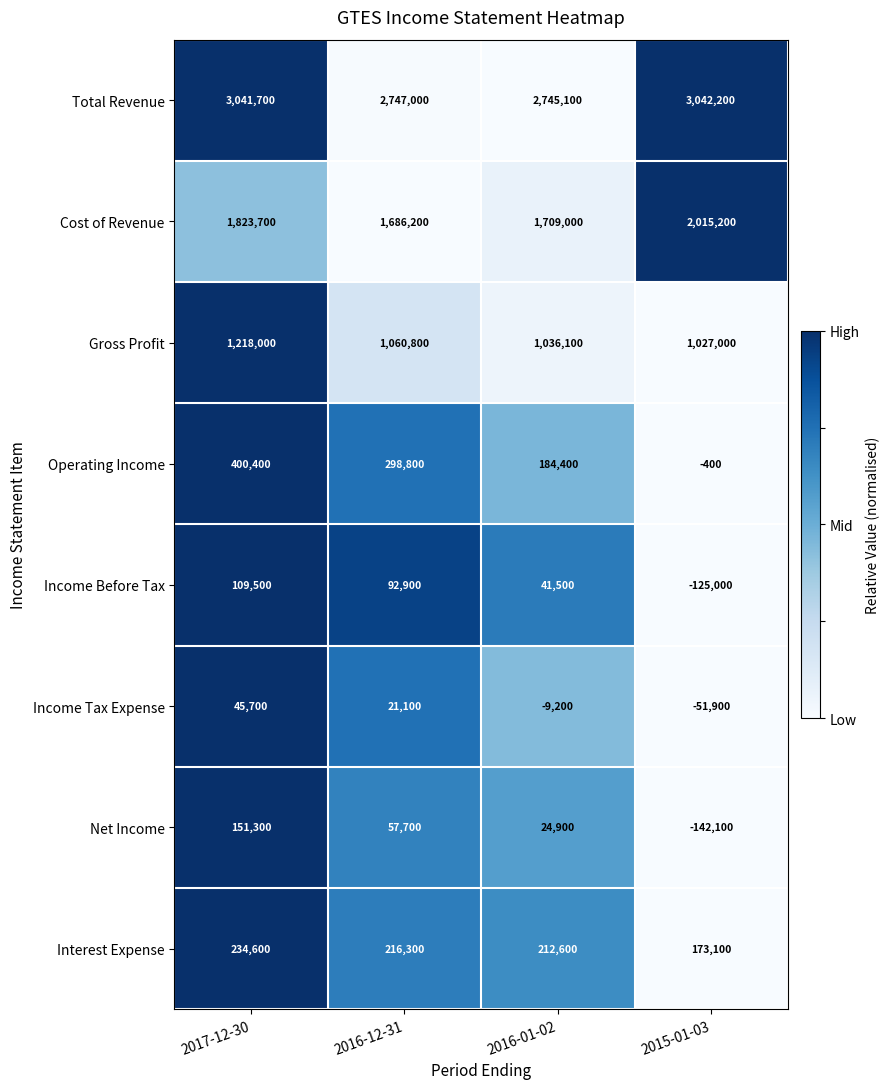

Which series has the largest range (max minus min)?

Operating Income